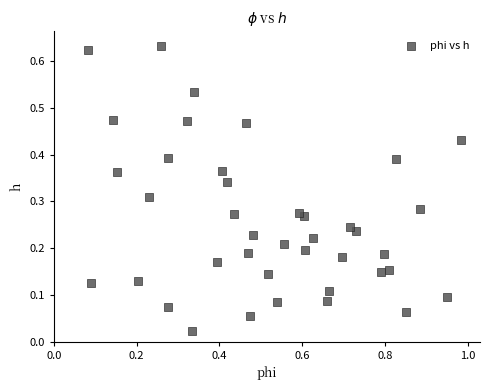

What is the range of X values (max minus min)?

0.9